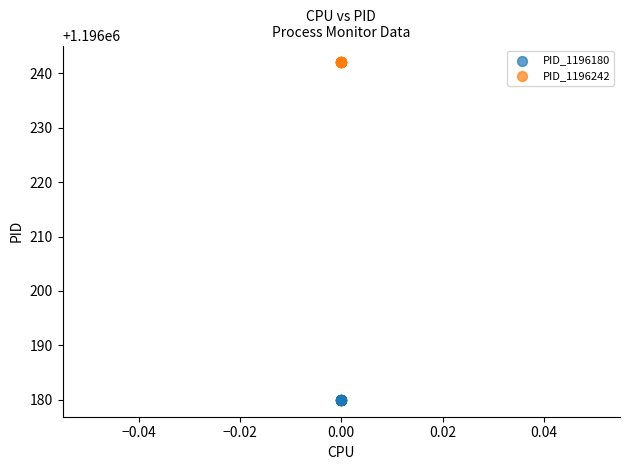

Which series contains the highest Y value?

PID_1196242